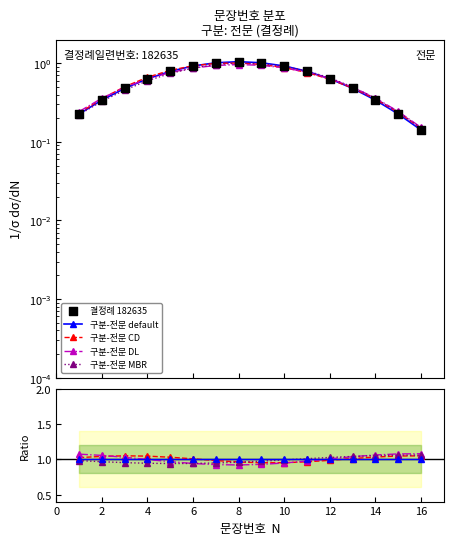

Is the value of 구분-전문 CD at 10 greater than the value of 결정례 182635 at 13?

Yes